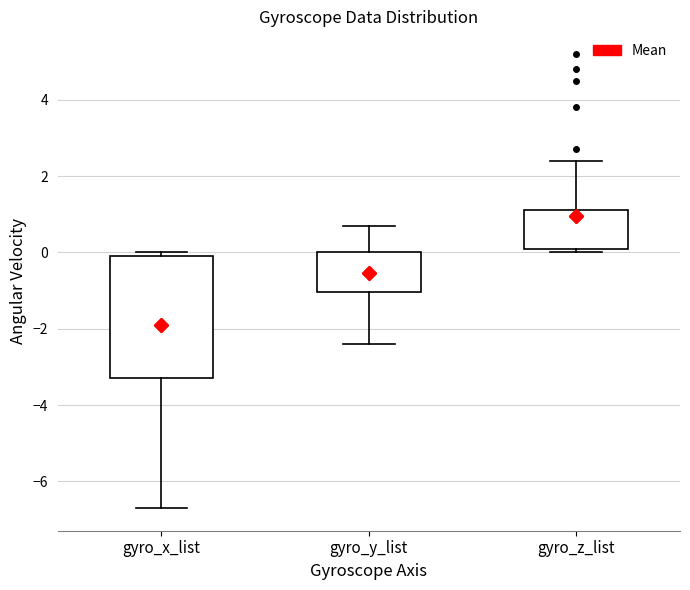

Which box has the lowest median line?

gyro_x_list